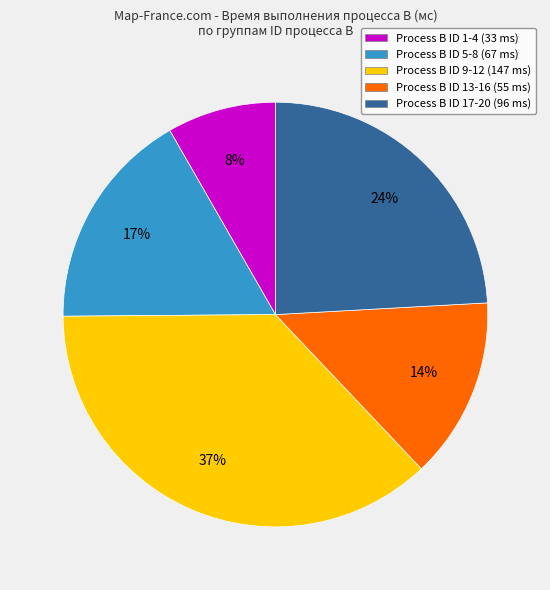

Combined, do Process B ID 1-4 (33 ms) and Process B ID 17-20 (96 ms) account for over 50%?

No